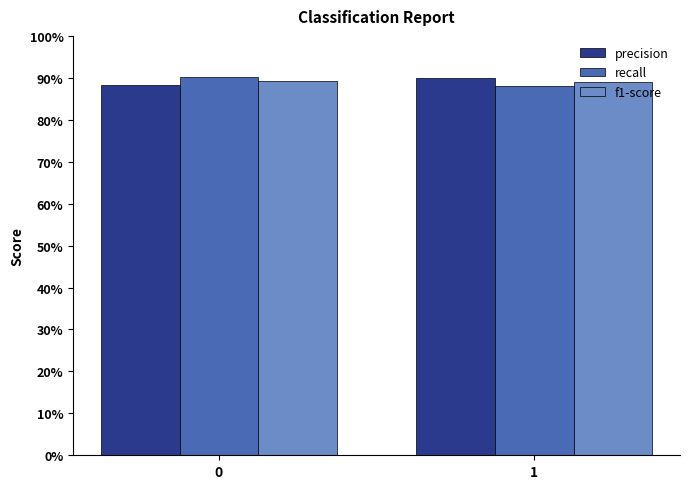

Rank the series at 0 from highest to lowest value.

recall, f1-score, precision